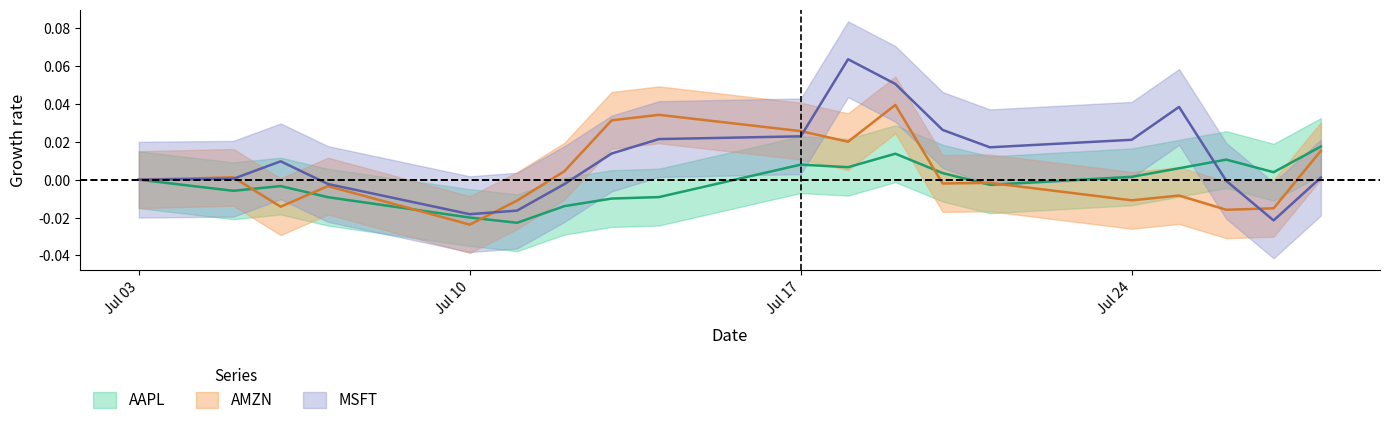

What is the sum of all MSFT values?

0.2